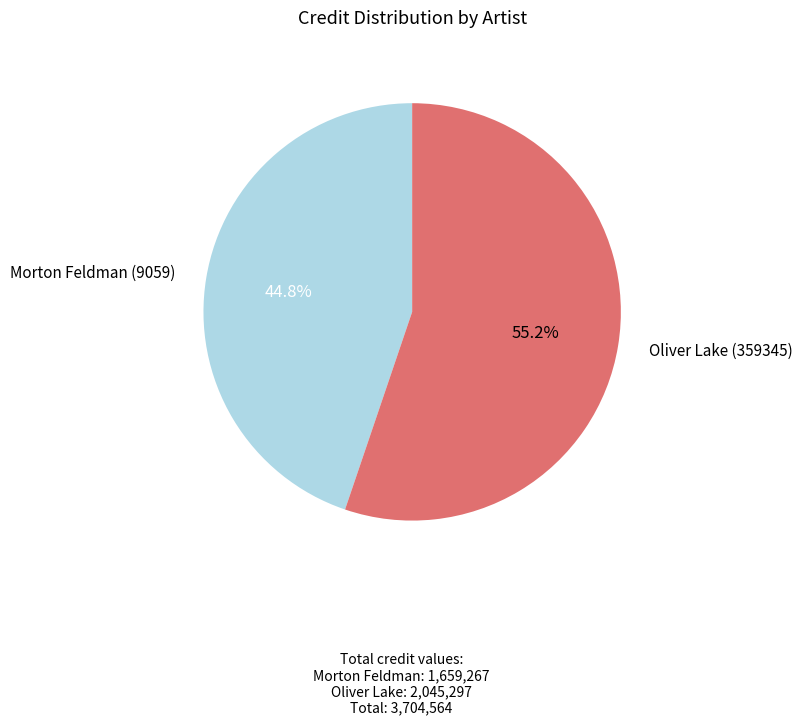

Does any single category account for the majority?

Yes